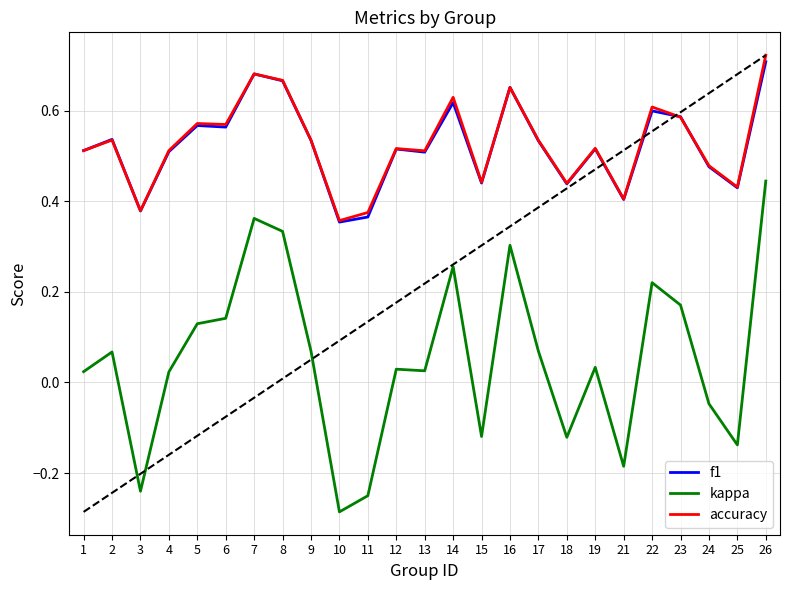

The value of kappa at 7 is 0.4. True or false?

True